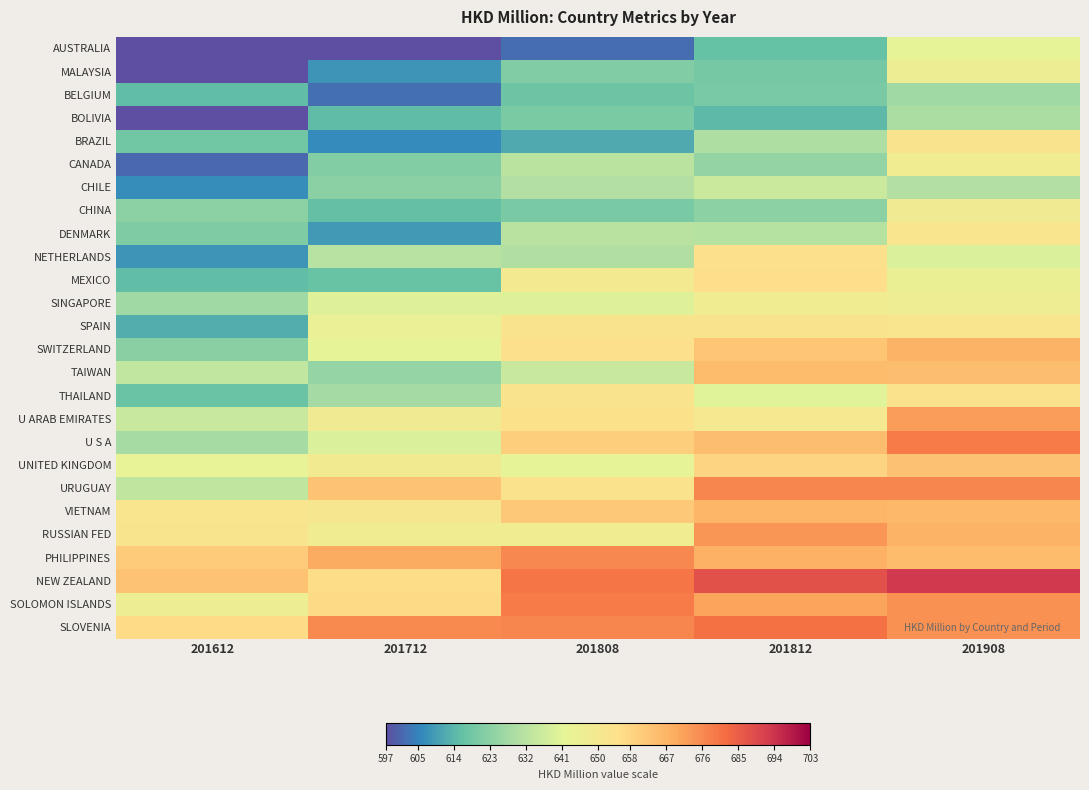

List the series in order of their peak value, lowest first.

BELGIUM, BOLIVIA, CHILE, AUSTRALIA, MALAYSIA, SINGAPORE, CANADA, CHINA, DENMARK, SPAIN, BRAZIL, THAILAND, NETHERLANDS, MEXICO, UNITED KINGDOM, TAIWAN, VIETNAM, SWITZERLAND, U ARAB EMIRATES, RUSSIAN FED, PHILIPPINES, URUGUAY, U S A, SOLOMON ISLANDS, SLOVENIA, NEW ZEALAND